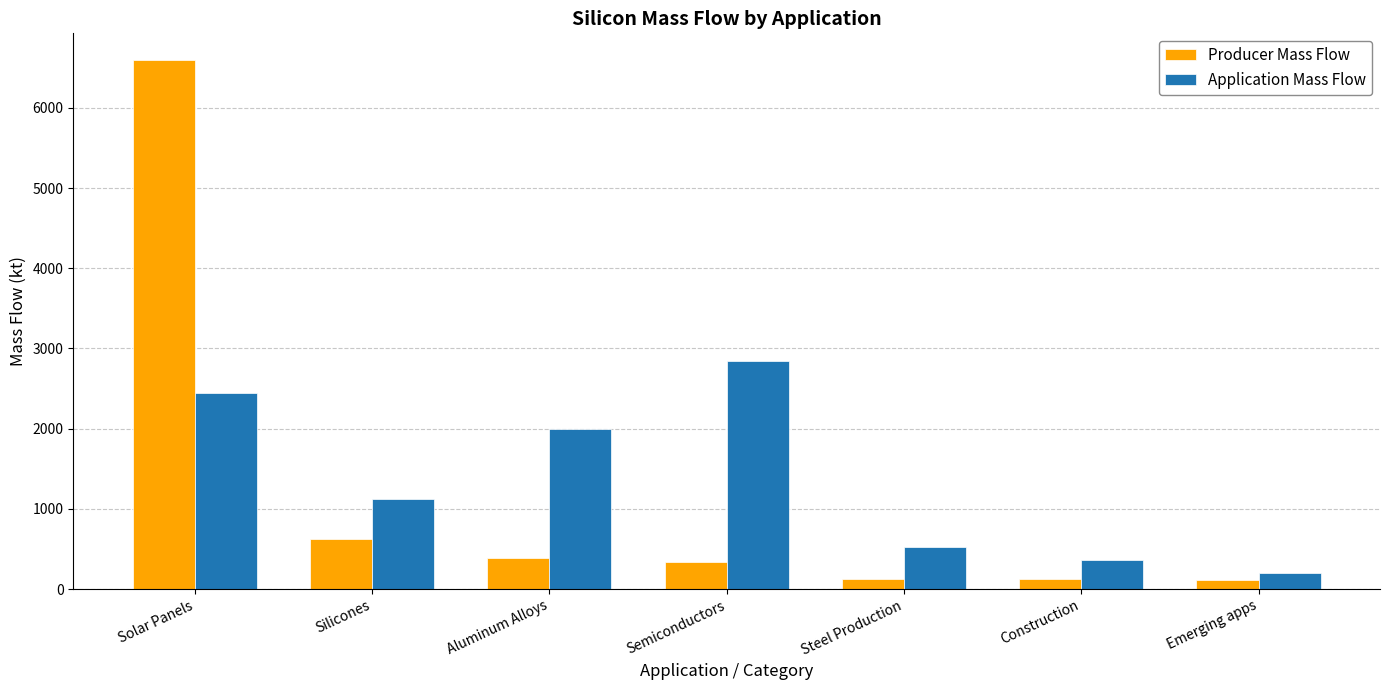

What are all the series names shown in the legend?

Producer Mass Flow, Application Mass Flow